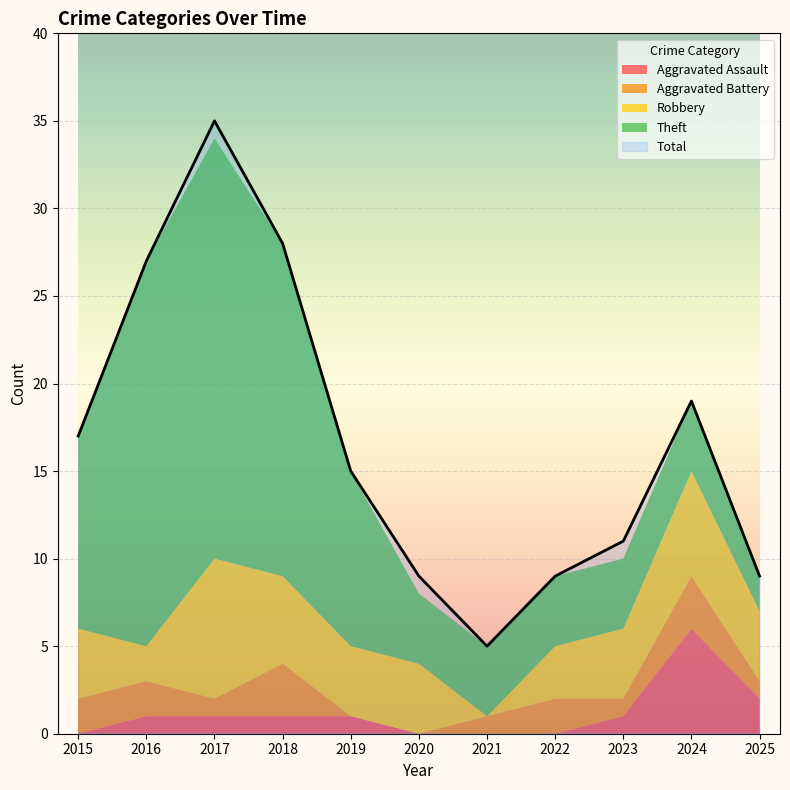

At how many categories does at least one series exceed 11?

6